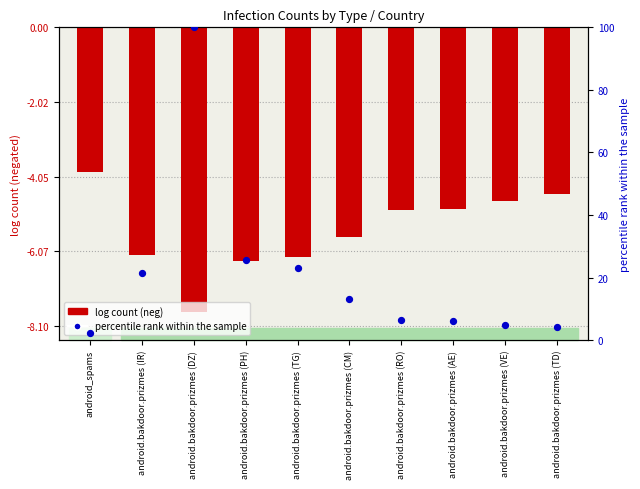

Is the value of percentile rank within the sample at android.bakdoor.prizmes (CM) greater than the value of log count (neg) at android_spams?

Yes